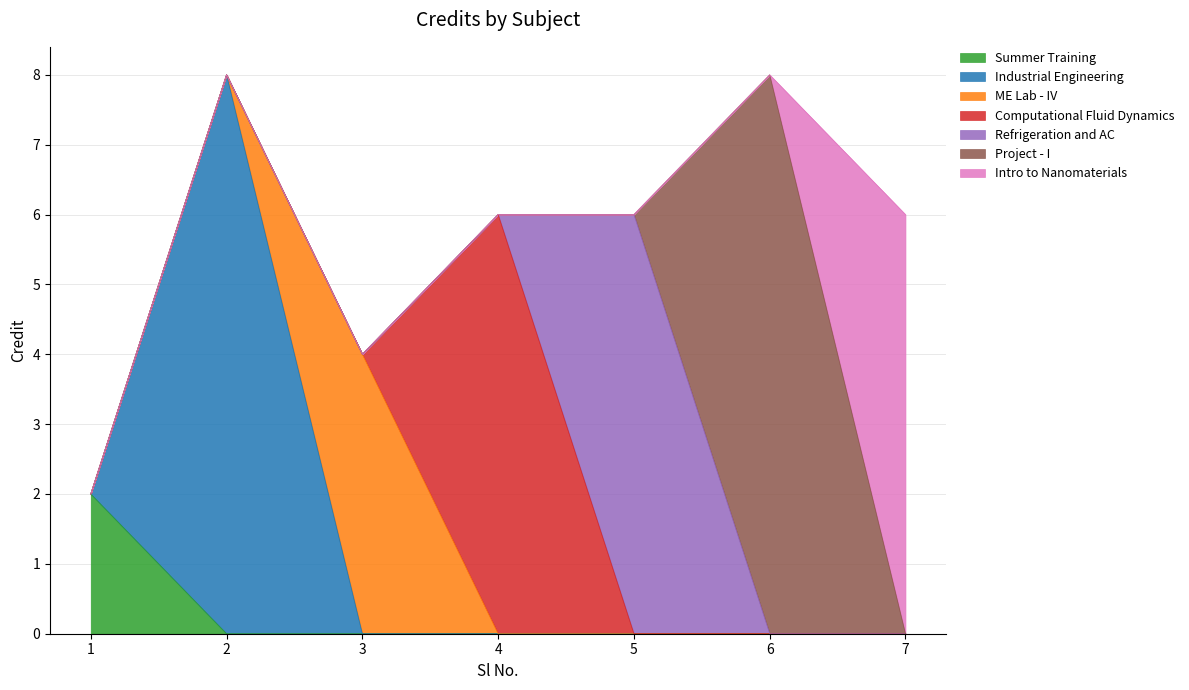

Count the values in the range 4 to 8.

6